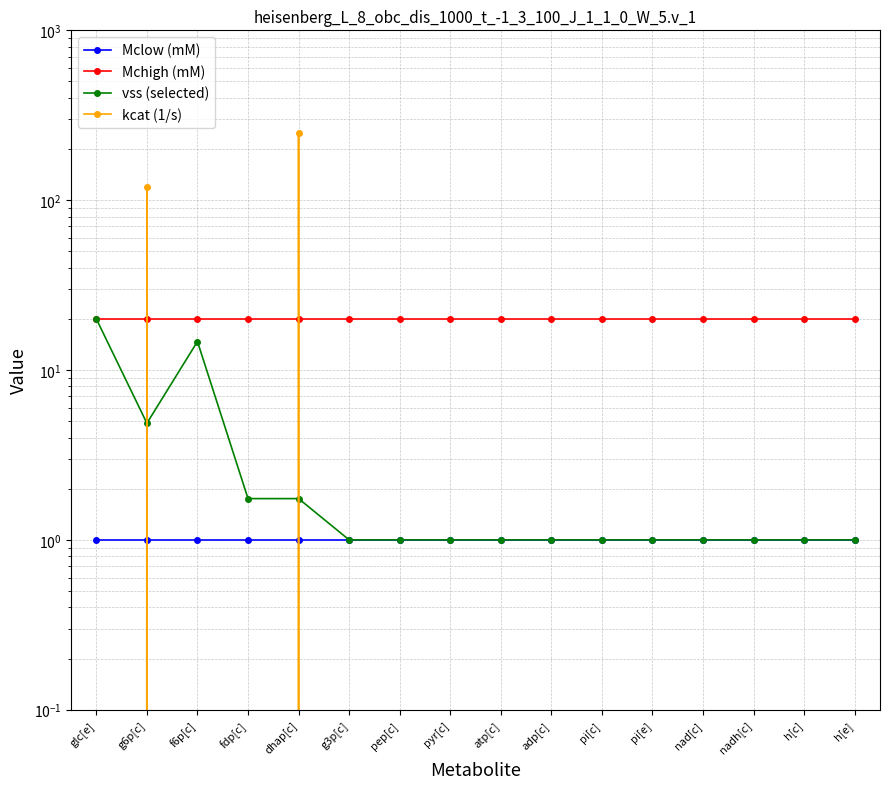

True or false: vss (selected) has more than 2 interior local peaks.

False